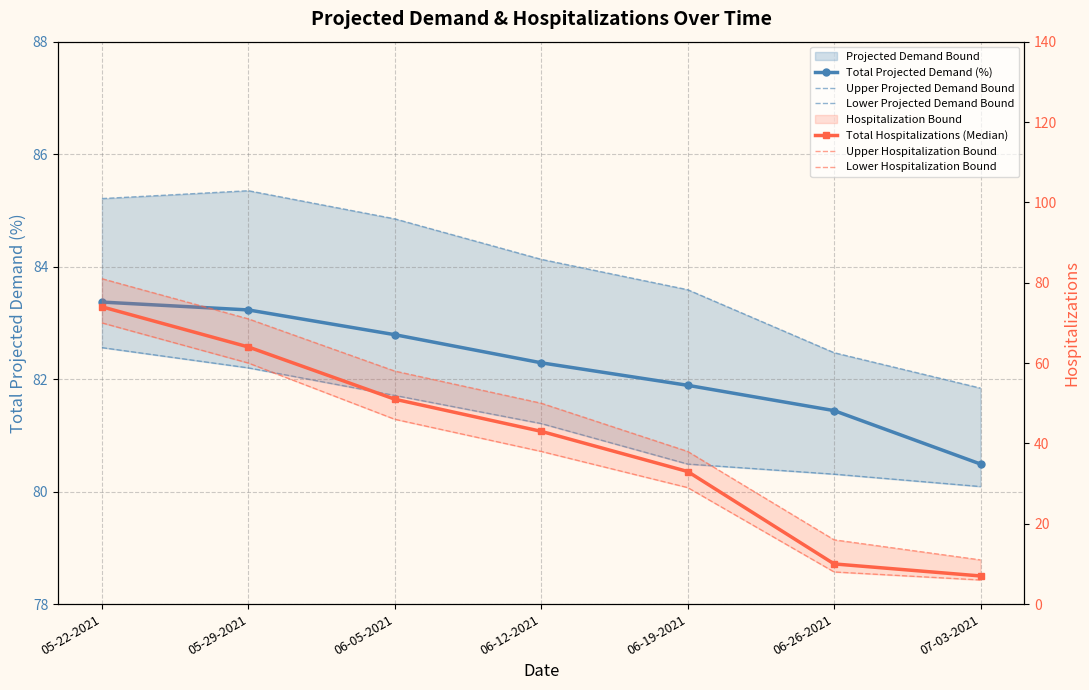

At how many categories does at least one series exceed 79?

7